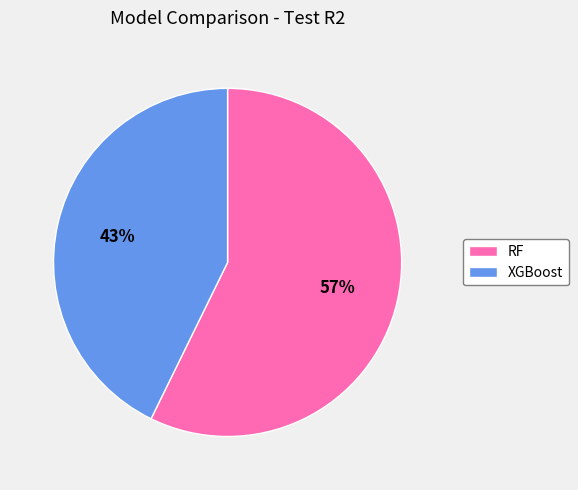

Which has a higher value, XGBoost or RF?

RF